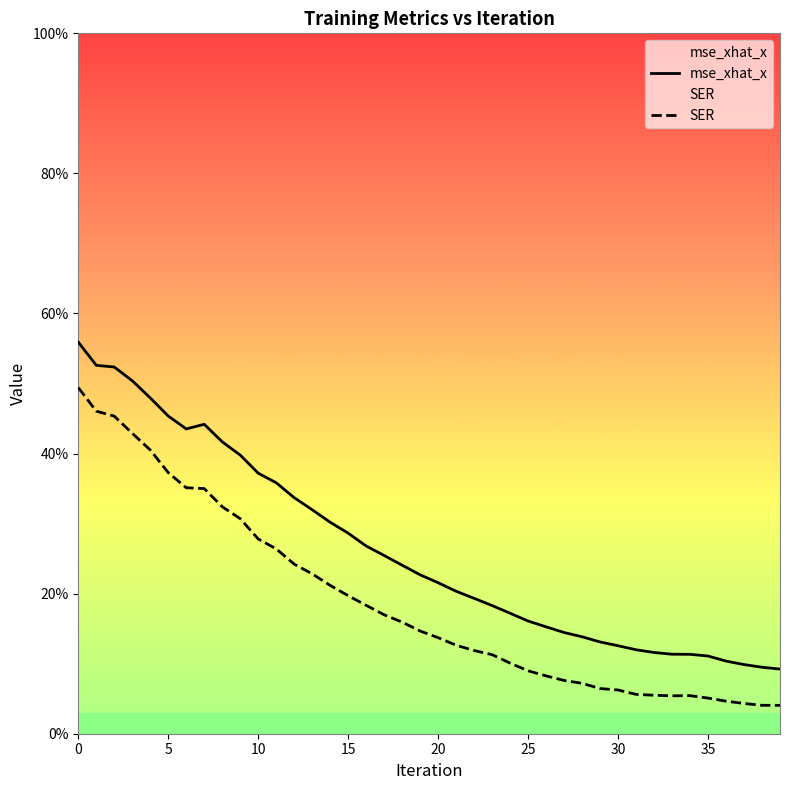

True or false: mse_xhat_x and SER intersect in this chart.

False